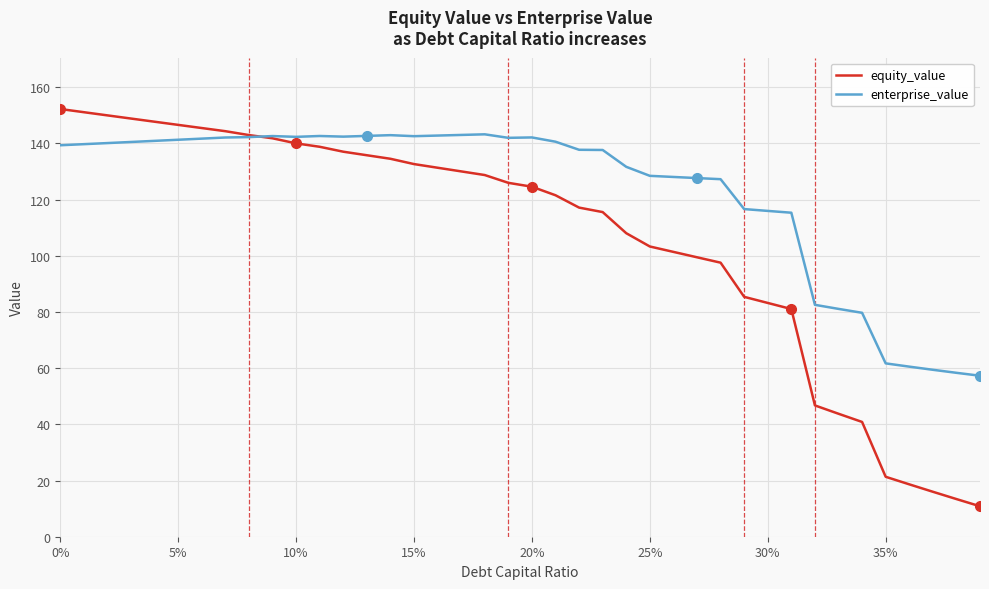

Which series has the largest total across all categories?

enterprise_value